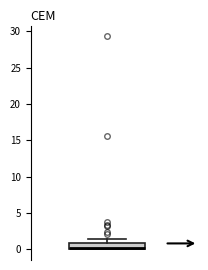

Transcribe this box plot: give where the median line is, the range the box spans, and where the two whiskers end, as read against the y-axis. The values are not printed on the chart, so give them approximately, as read against the axis.

median 0.0 (just above the box's lower edge), box 0.0 to 1.0, whiskers 0.0 to 1.5